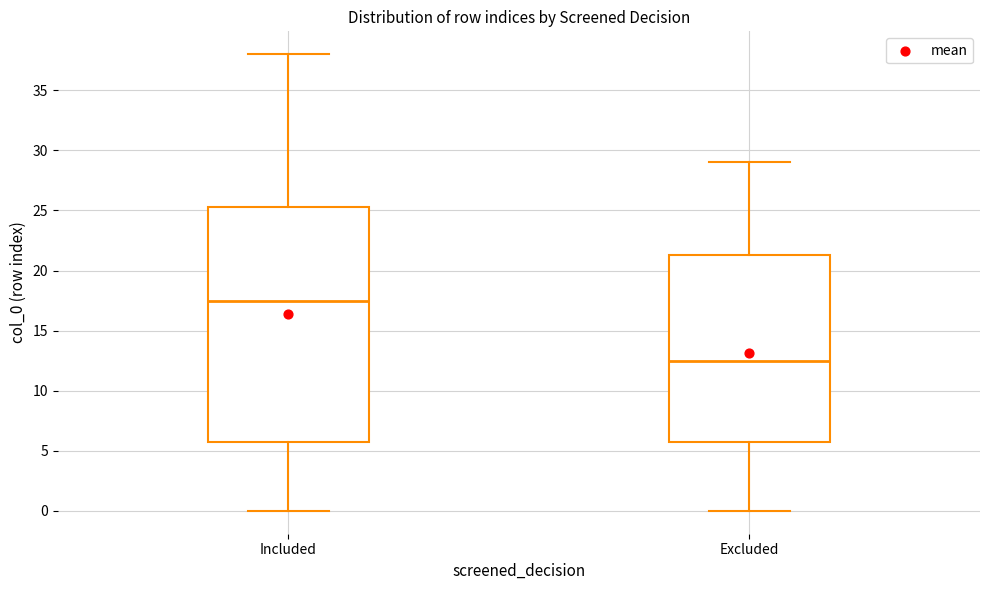

Which box has the lowest median line?

Excluded